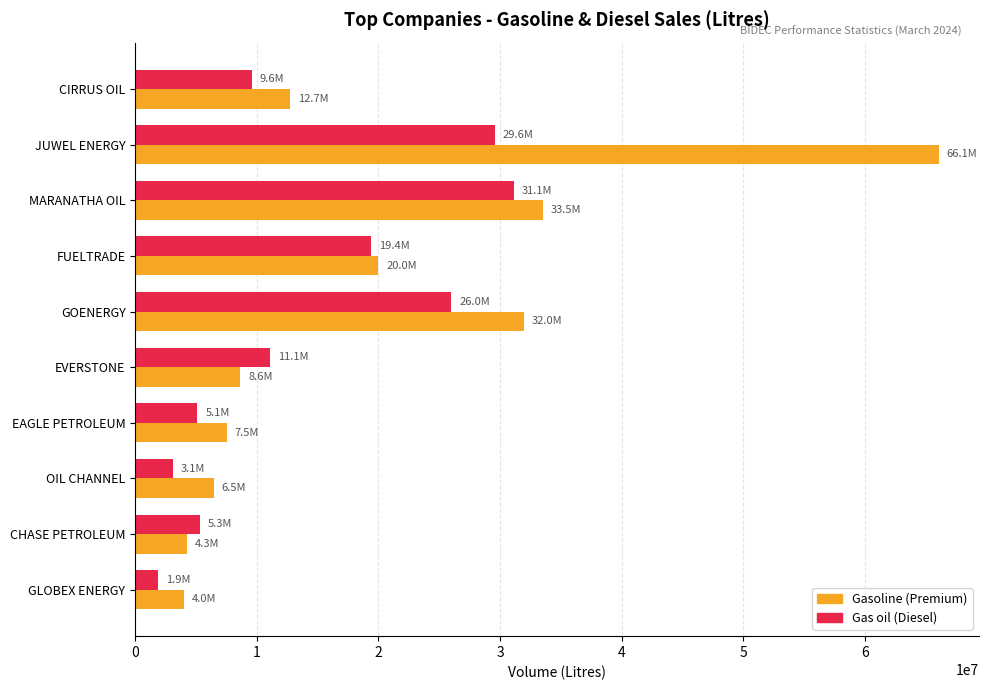

Which series has the largest range (max minus min)?

Gasoline (Premium)